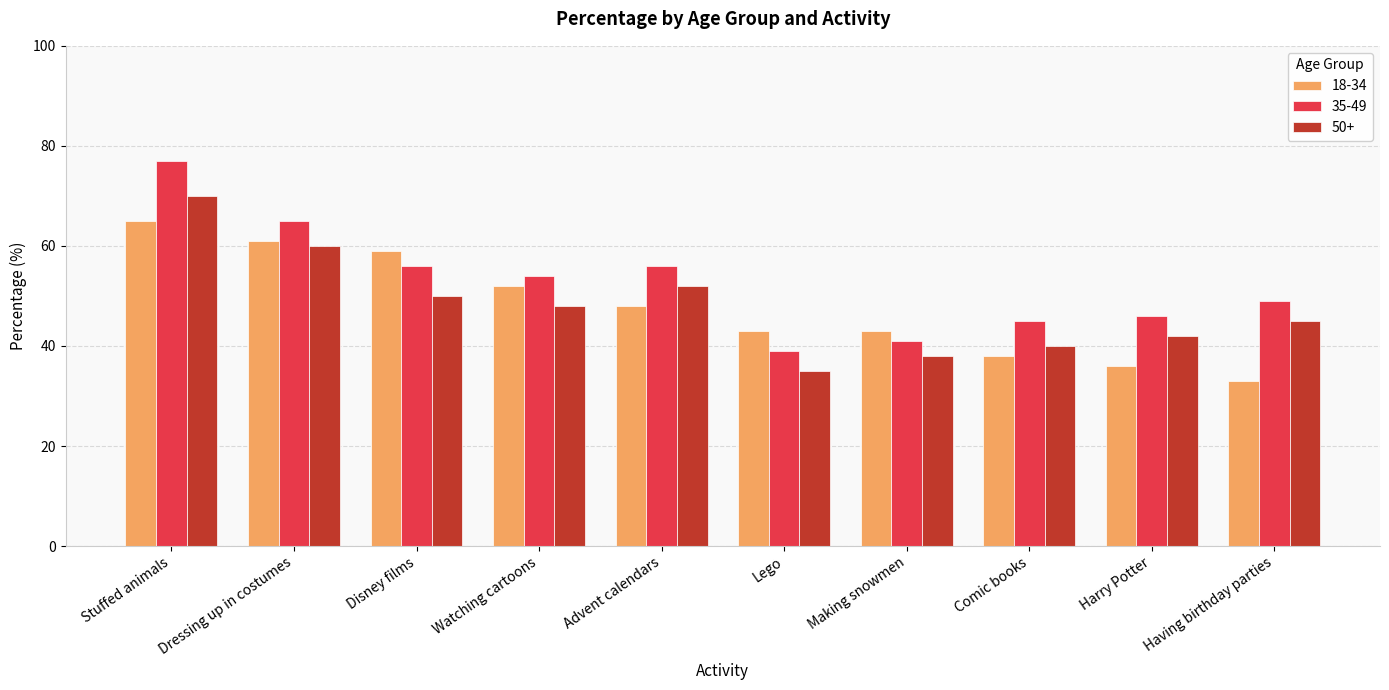

How many groups of bars are there?

10